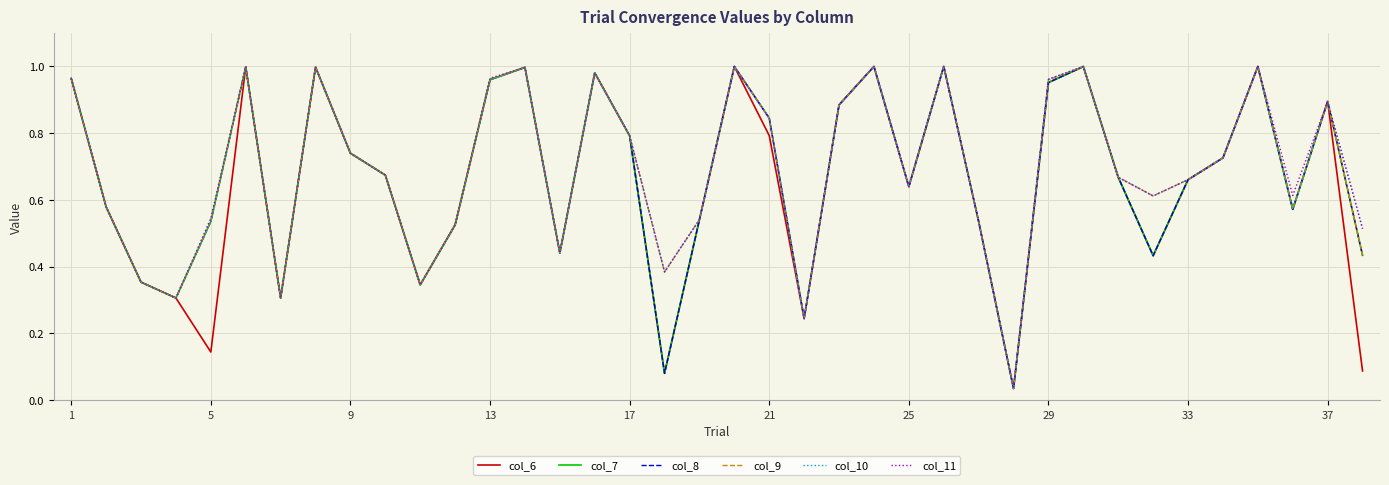

Does the chart display data point markers on the line(s)?

No